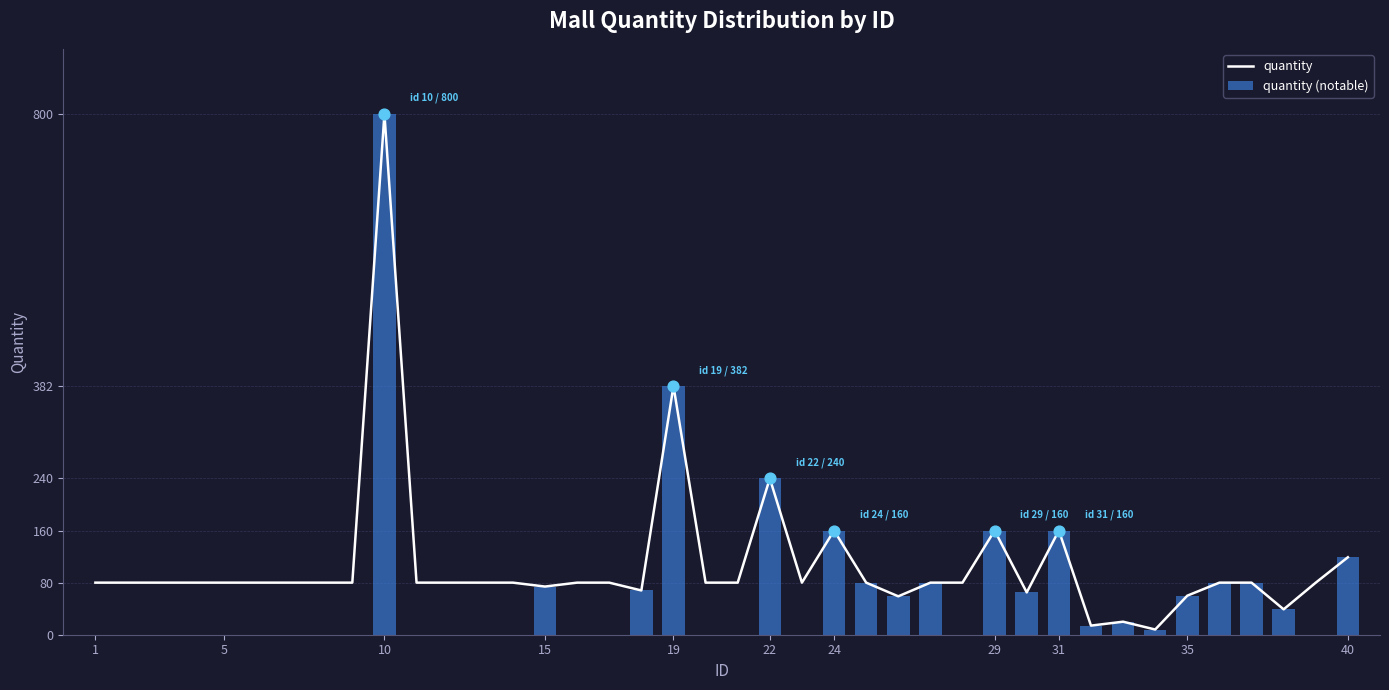

At how many categories does at least one series exceed 197?

3